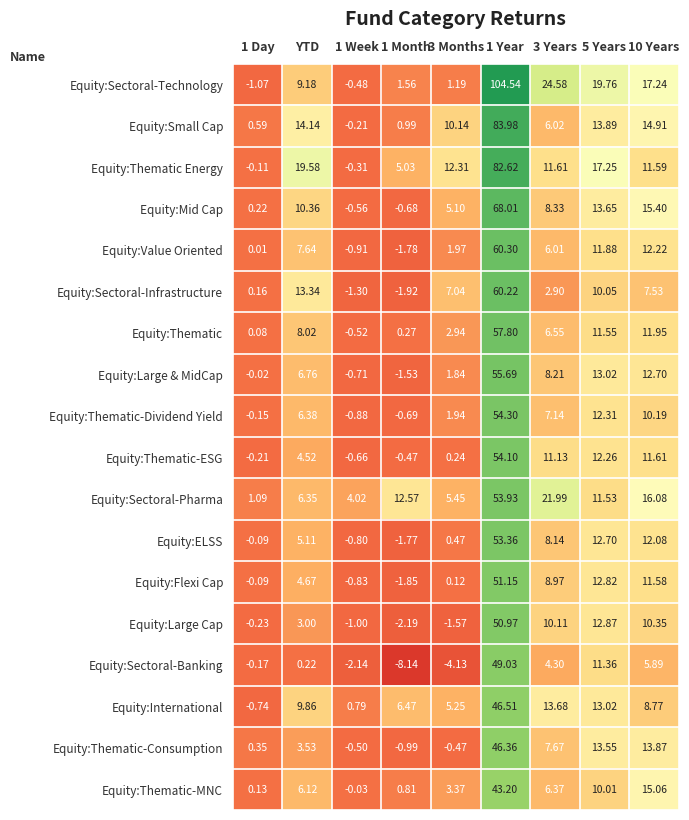

Is the value of Equity:Small Cap at 1 Month greater than the value of Equity:Sectoral-Technology at 10 Years?

No